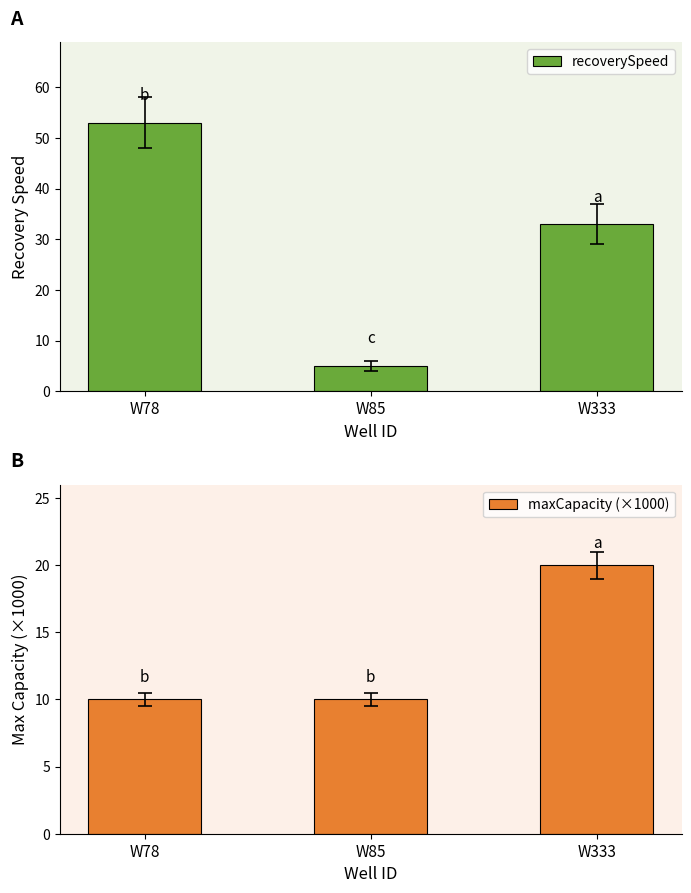

What is the value of the recoverySpeed bar at the 2nd from the left?

5